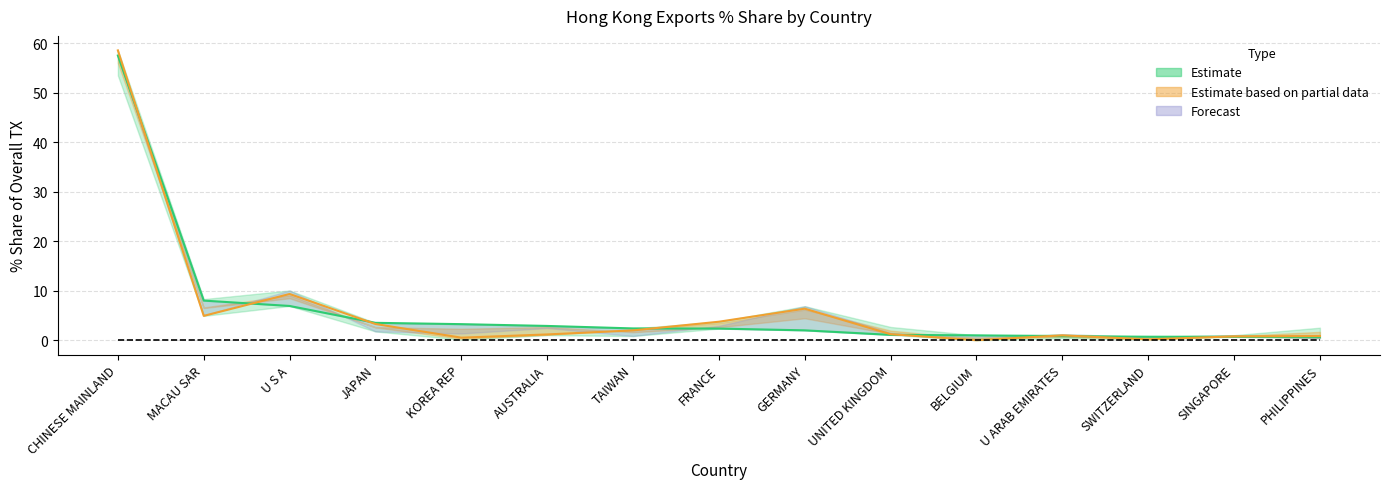

Is this an area chart (filled region under the line)?

No